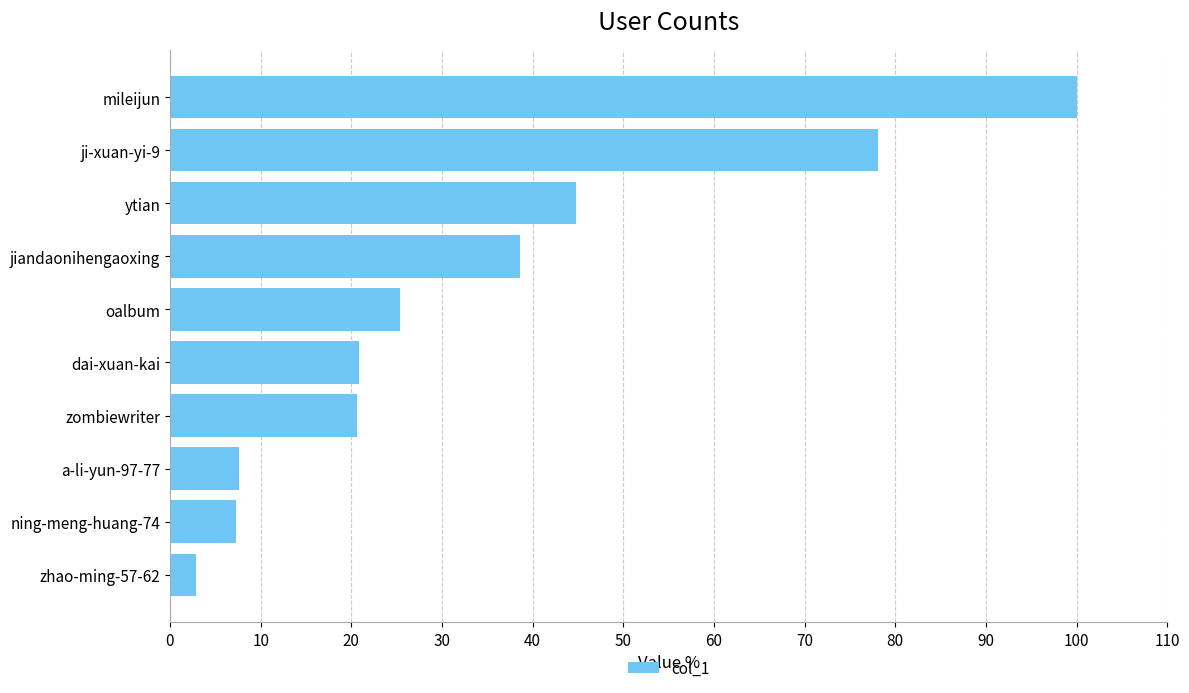

What is the sum of all values?

346.2